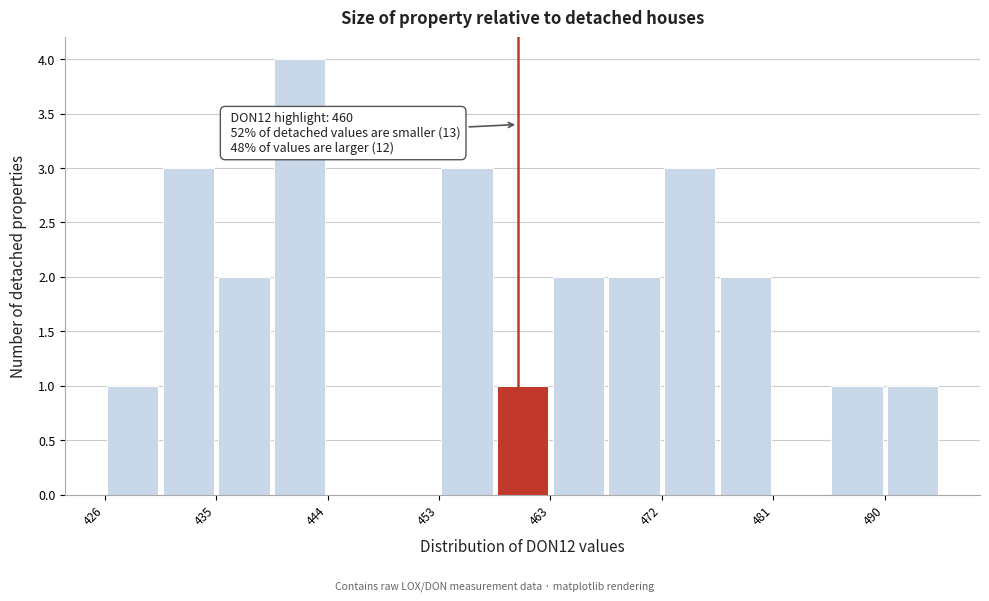

Over which range of the x-axis is the bar tallest?

440 to 444